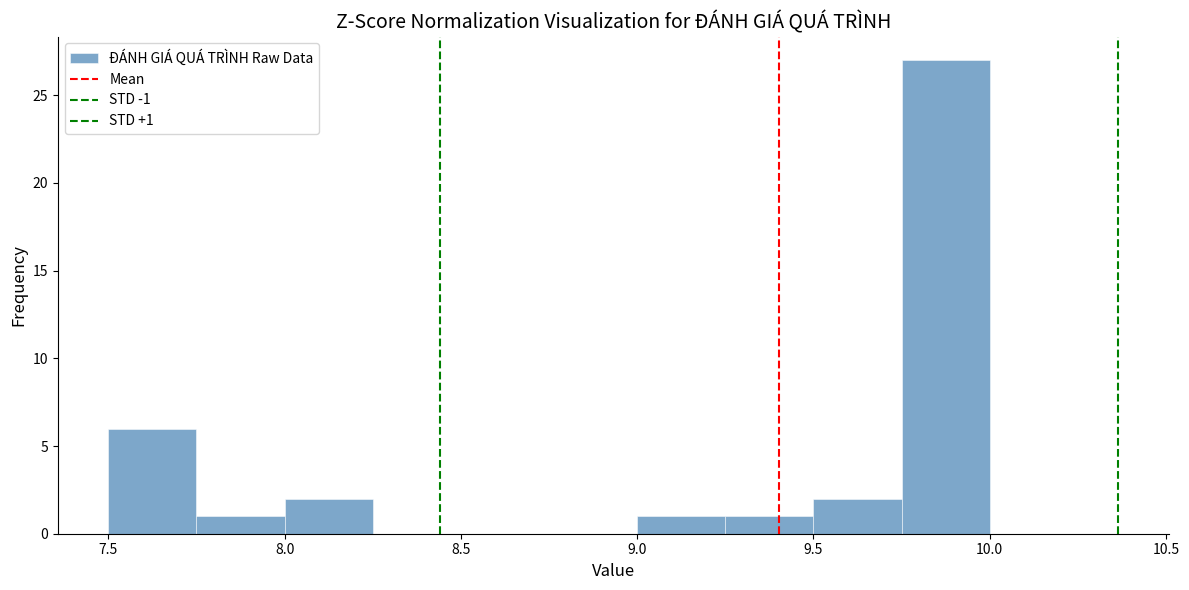

Over which range of the x-axis is the bar tallest?

9.75 to 10.00